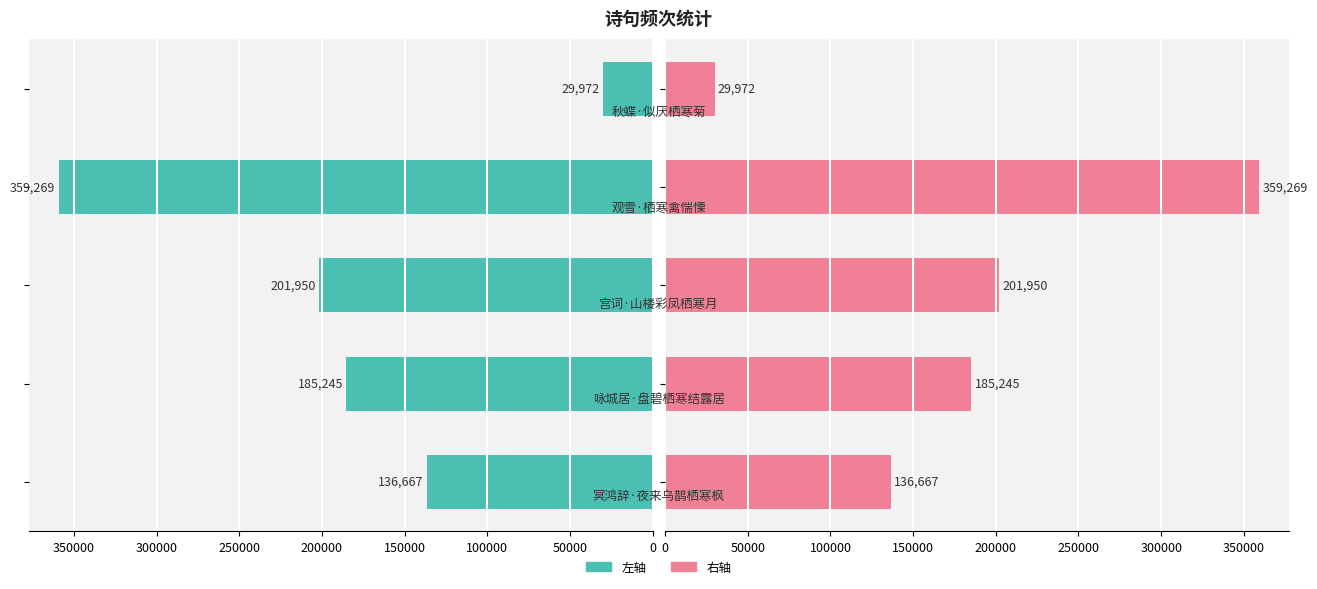

Rank the series by their maximum value, from highest to lowest.

col_0 (left), col_0 (right)